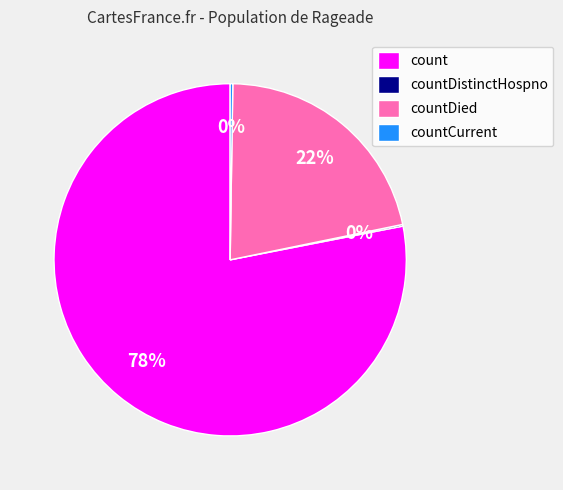

The count slice represents 67% of the pie. True or false?

False